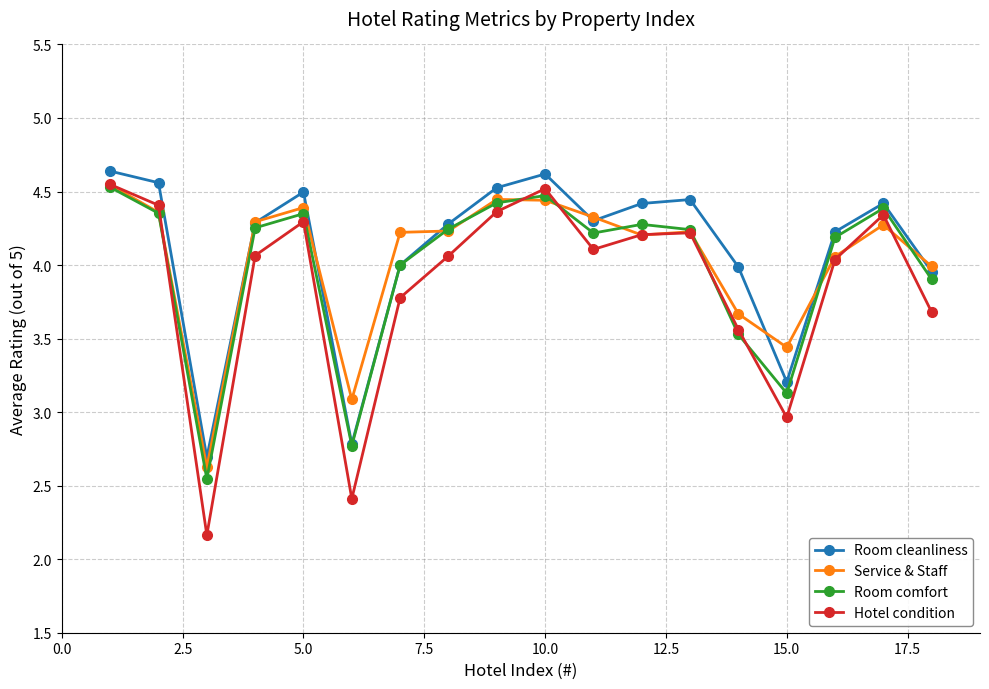

True or false: Service & Staff has more than 0 points higher than both neighbors.

True